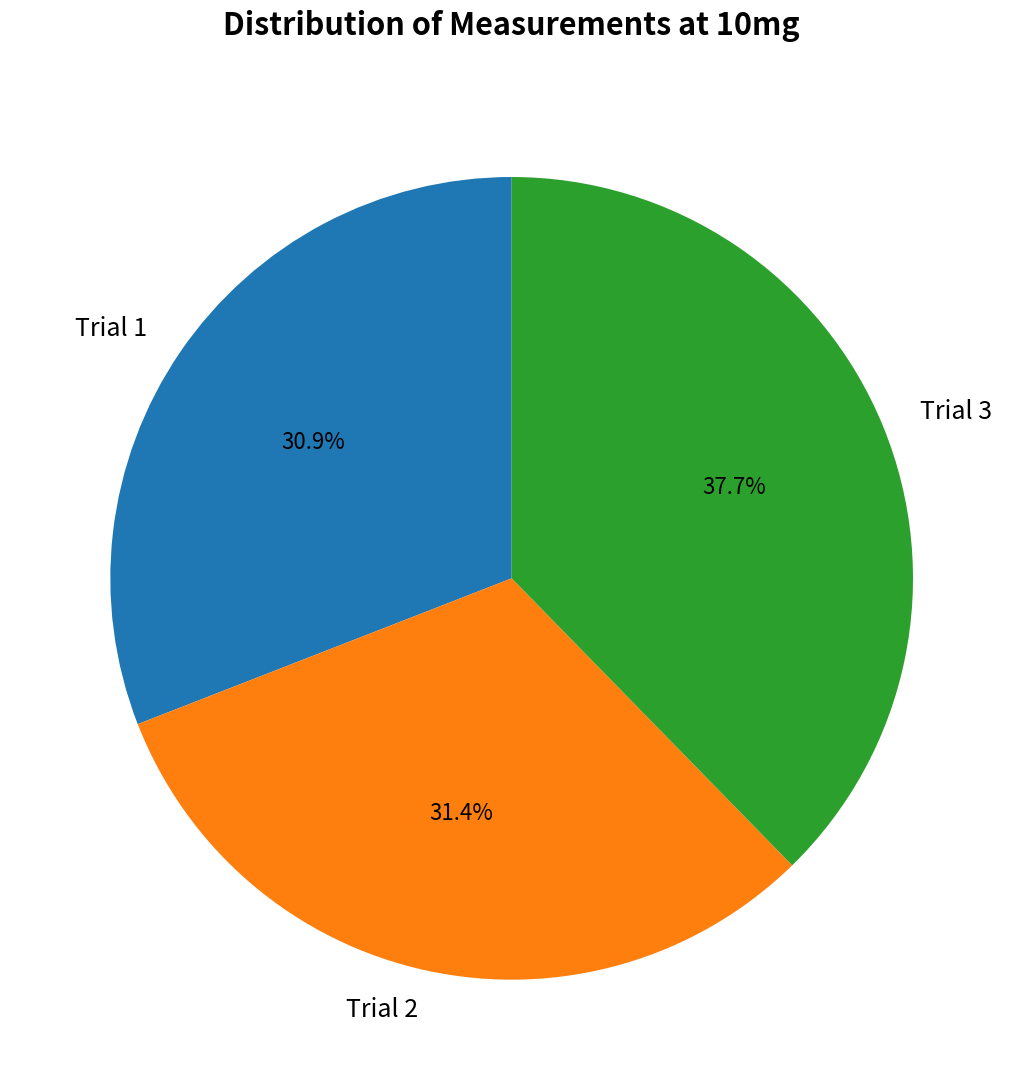

How many slices are in this pie chart?

3